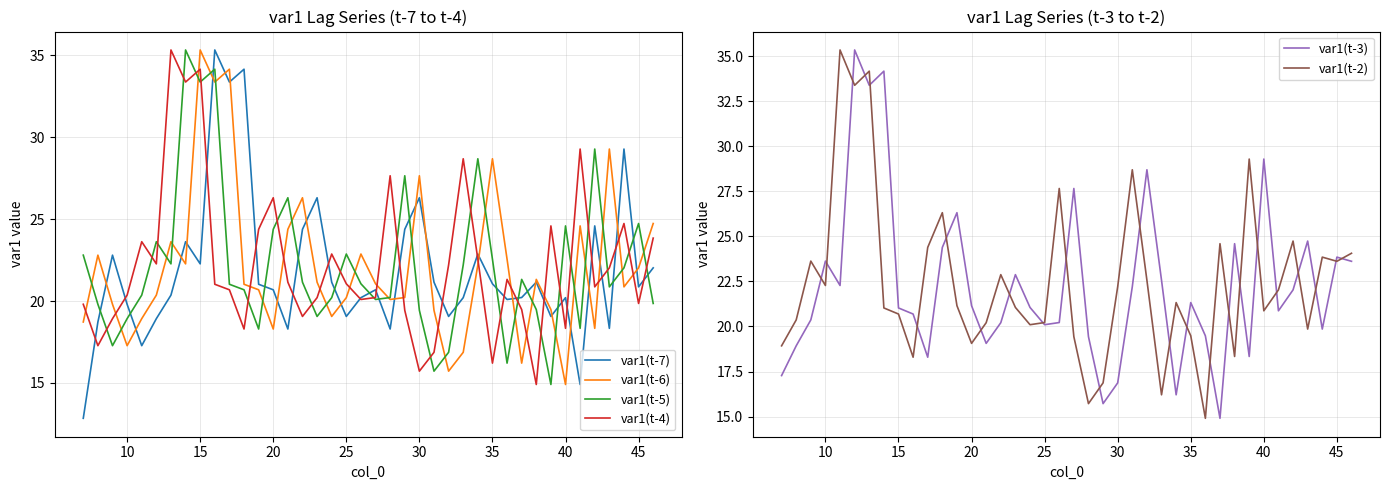

Count the number of data series in this chart.

6